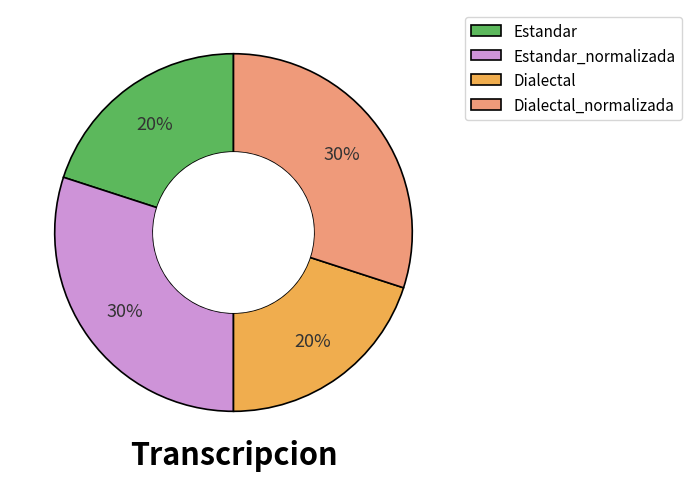

How many segments does this pie chart have?

4